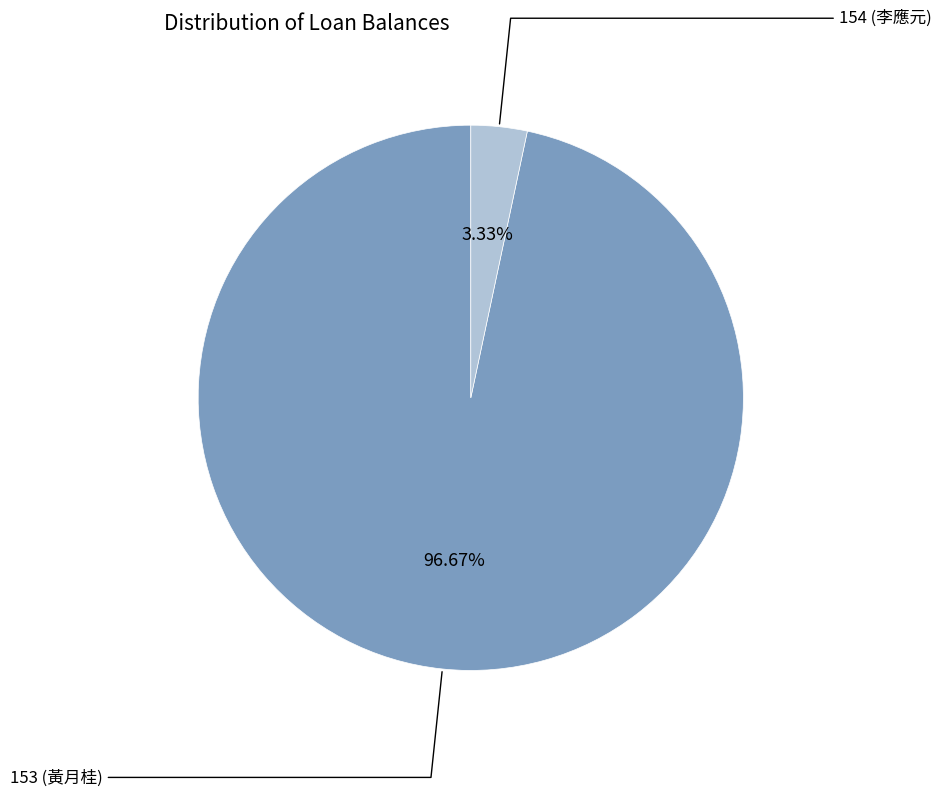

Does any single category account for the majority?

Yes